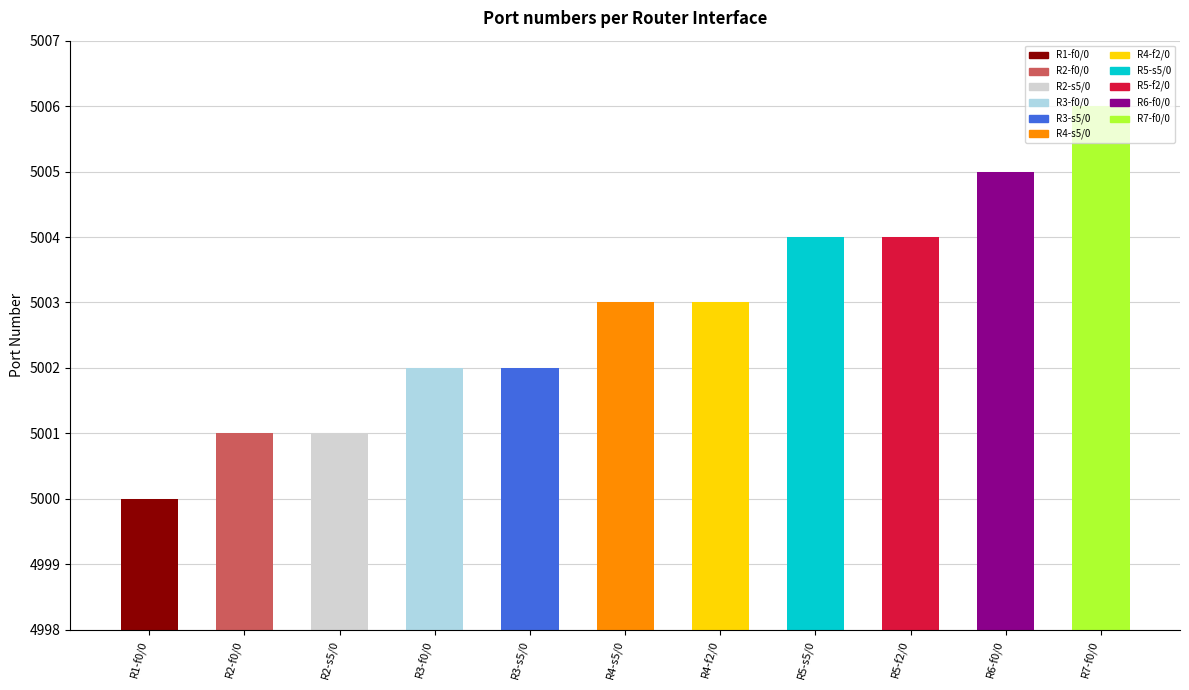

What is the label of the 9th bar from the left?

R5-f2/0